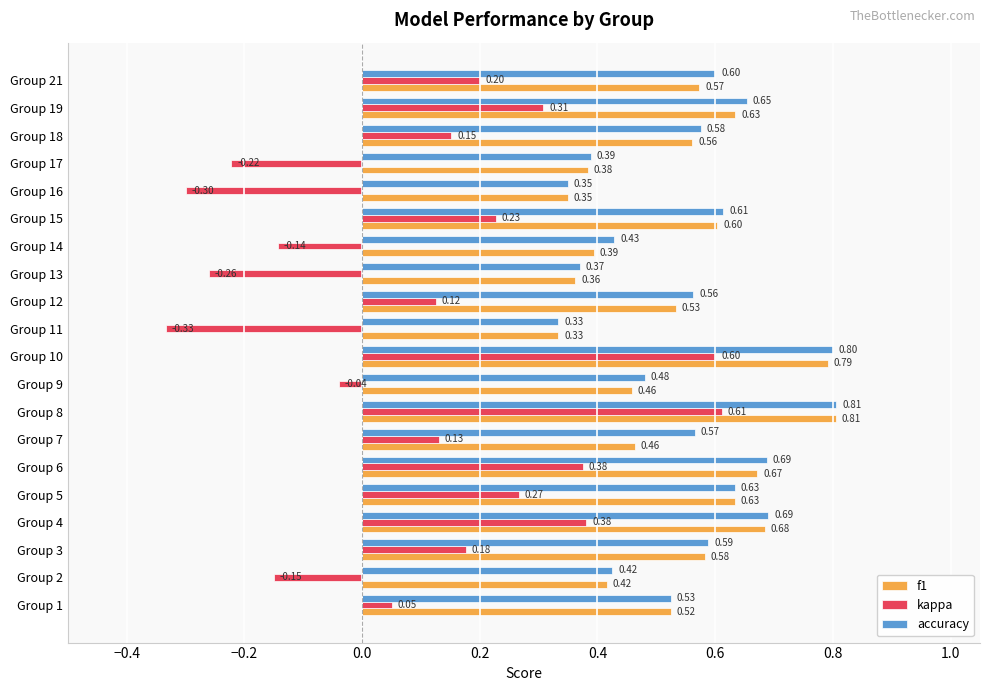

Which series has the widest spread of values?

kappa